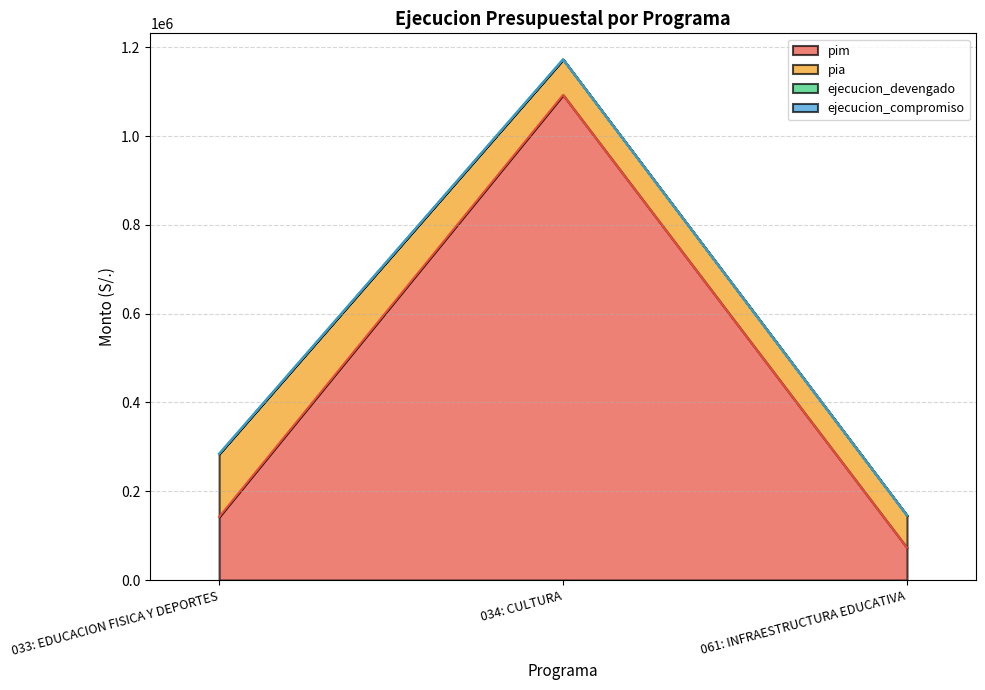

Between 033: EDUCACION FISICA Y DEPORTES and 061: INFRAESTRUCTURA EDUCATIVA, which series saw the biggest shift?

pim